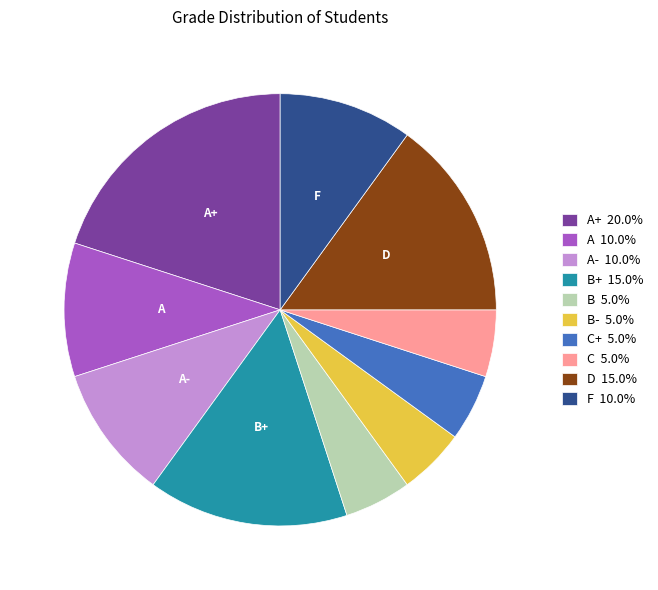

Is there any slice that represents more than half of the pie?

No